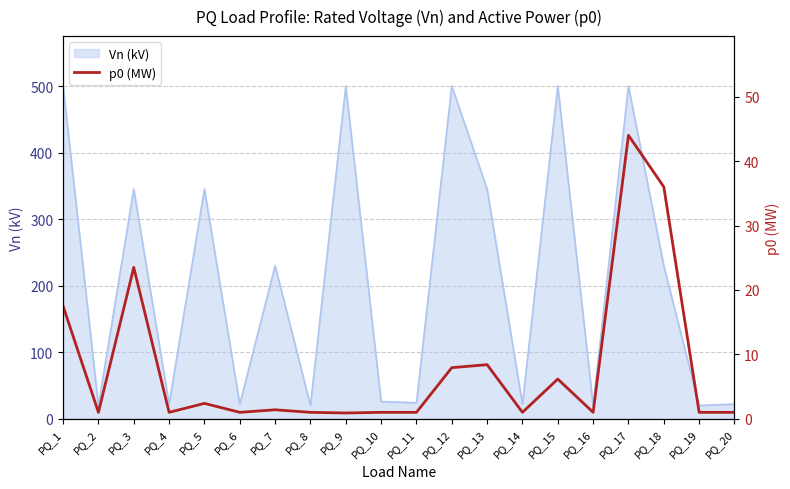

At which category does the chart reach its peak across all series?

PQ_17